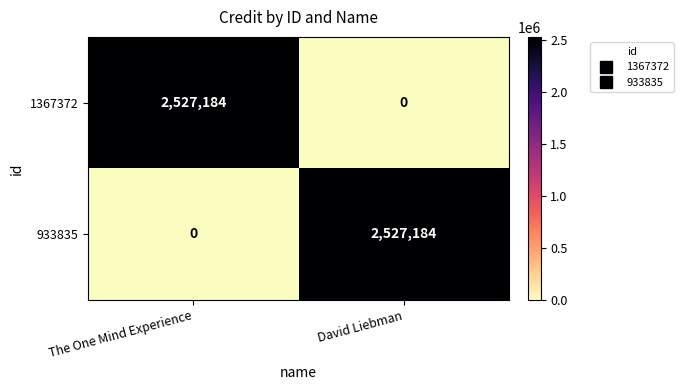

How many data points in 1367372 are less than 2527184?

1